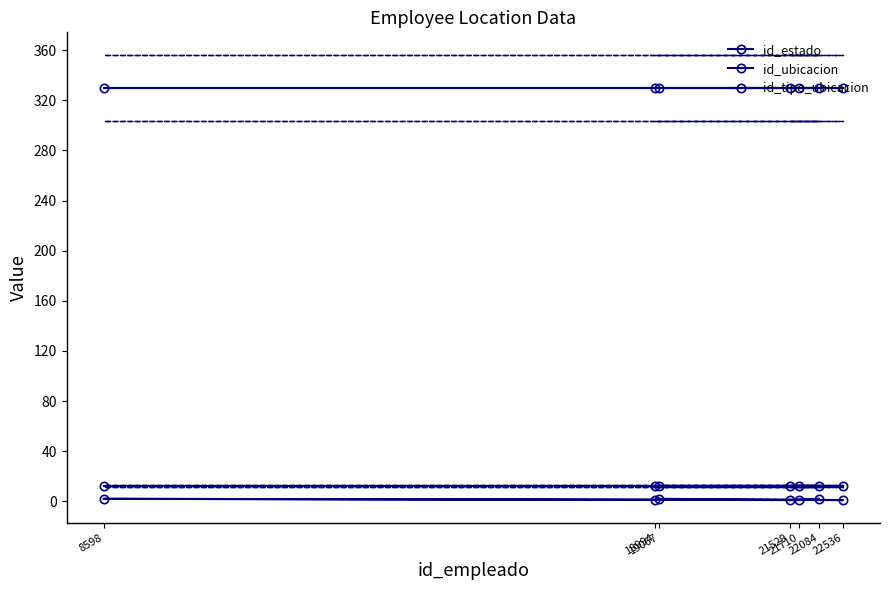

Which series changed the most between 19067 and 21529?

id_estado